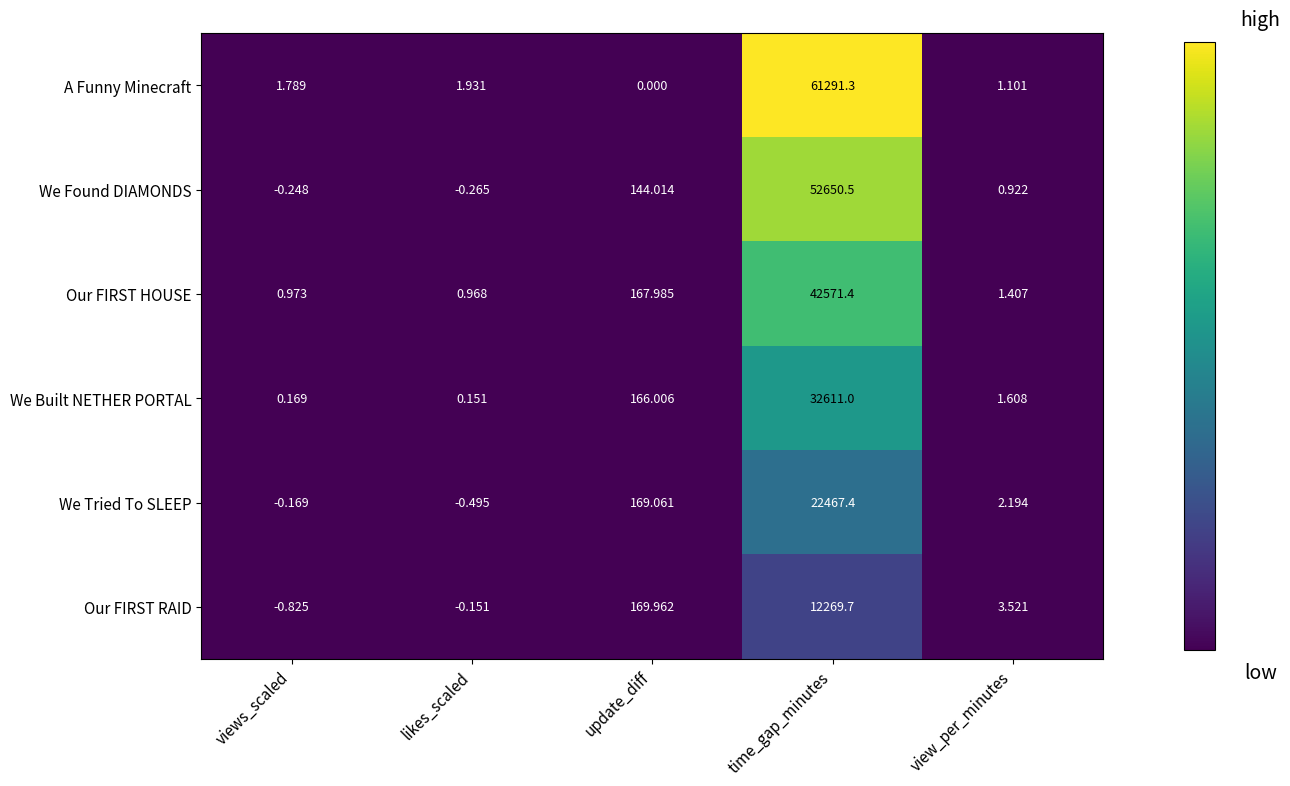

Which category has the lowest value in the We Found DIAMONDS series?

likes_scaled